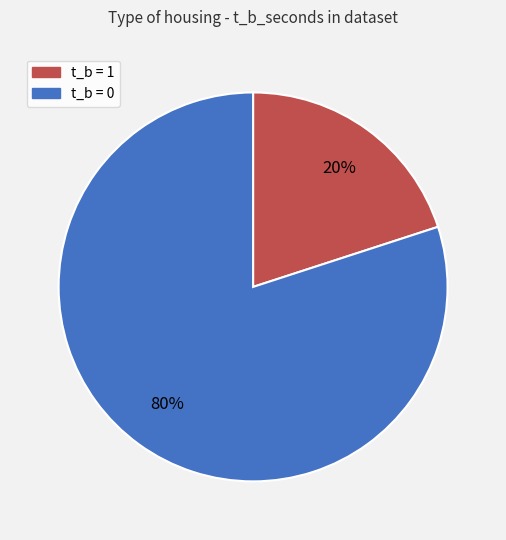

Combined, do t_b = 1 and t_b = 0 account for over 50%?

Yes